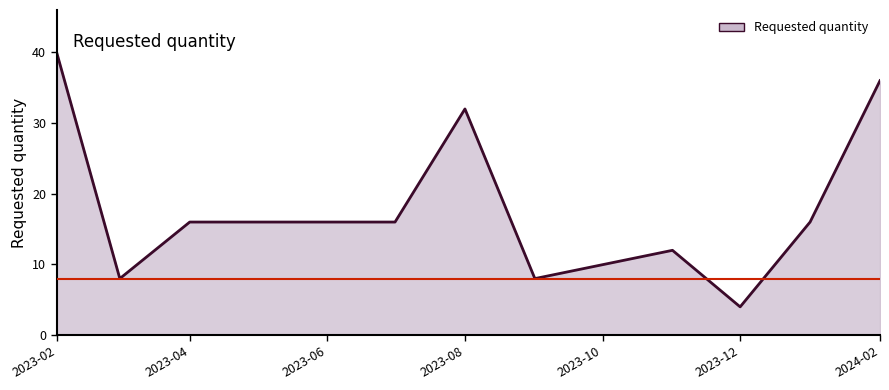

What is the greatest value displayed?

40